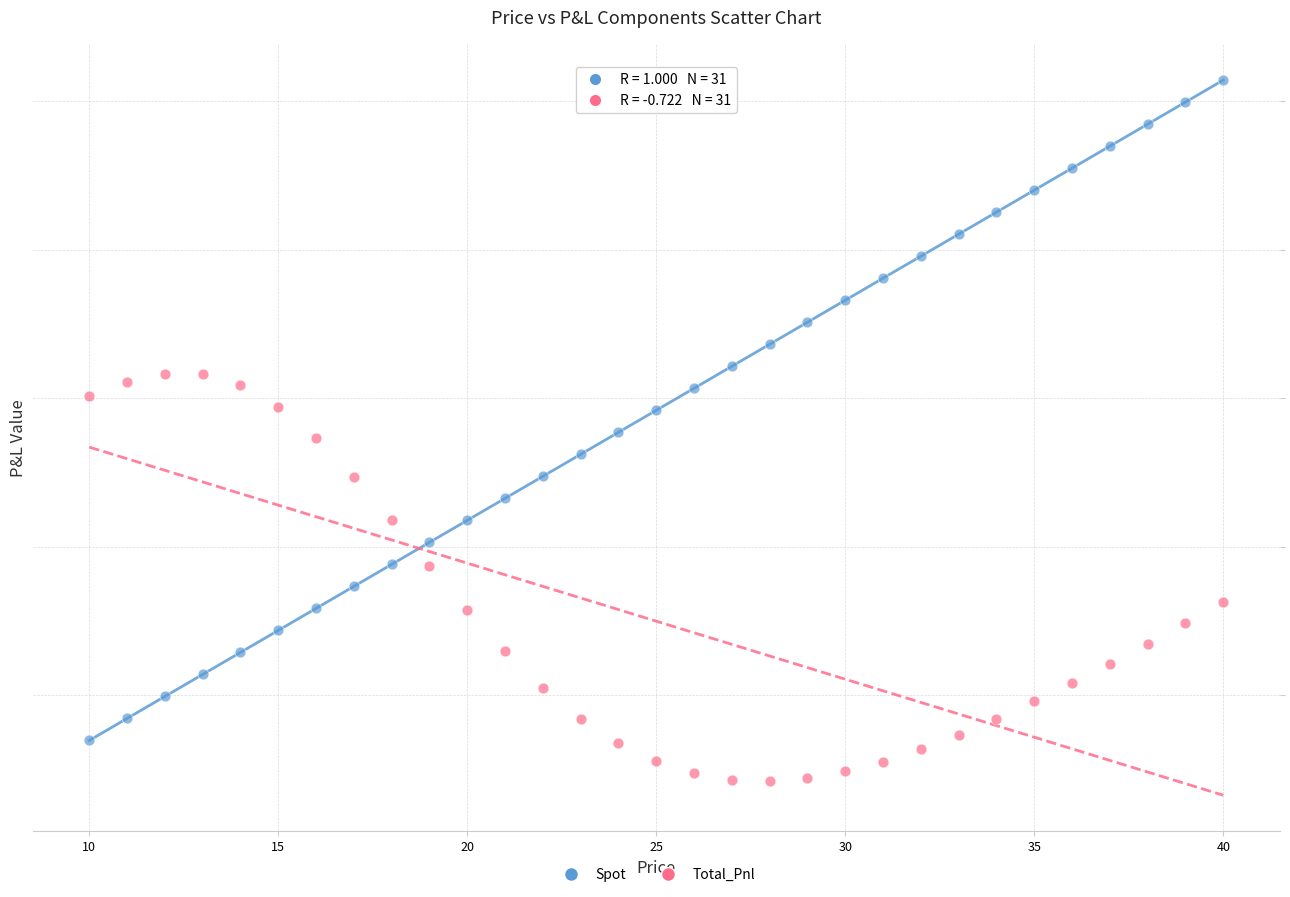

What are all the series names shown in the legend?

Spot, Total_Pnl